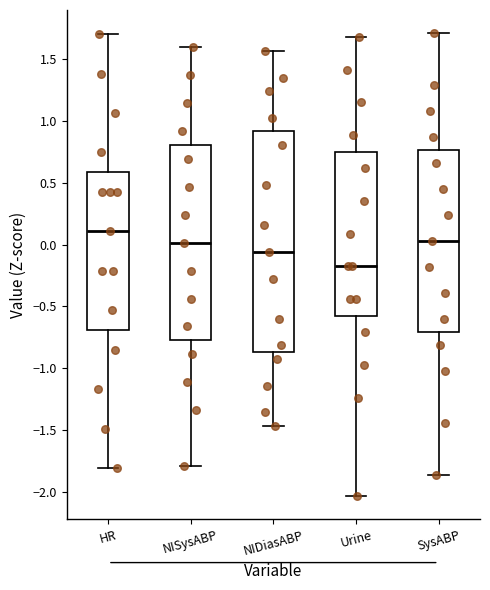

Which box is the tallest, from its lower edge to its upper edge?

NIDiasABP